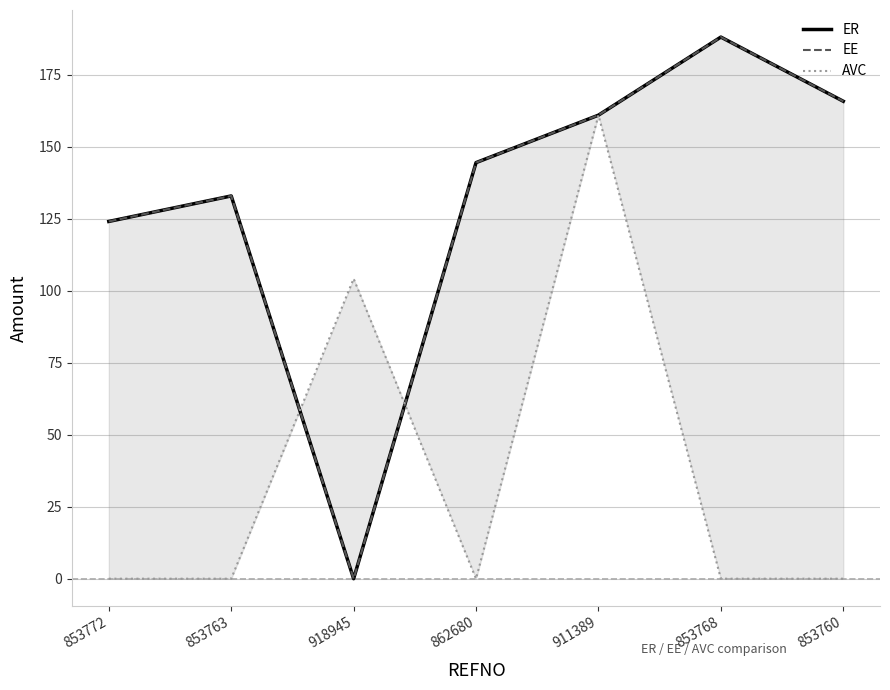

At which category does ER reach its first local valley?

918945